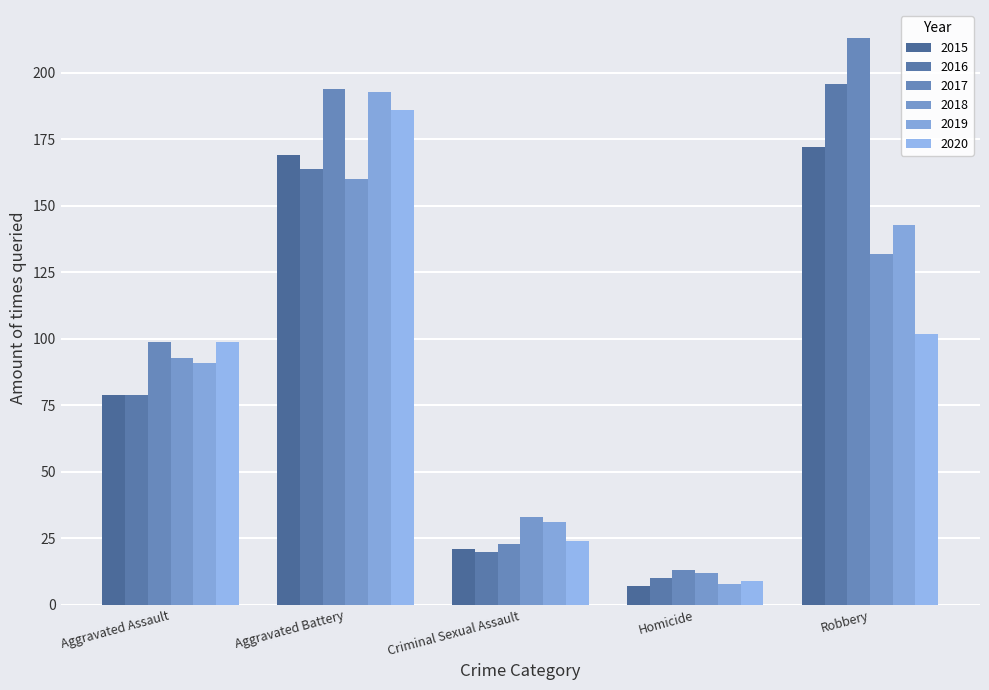

Reading left to right, list all the values displayed in this chart.

2015: 79	169	21	7	172
2016: 79	164	20	10	196
2017: 99	194	23	13	213
2018: 93	160	33	12	132
2019: 91	193	31	8	143
2020: 99	186	24	9	102